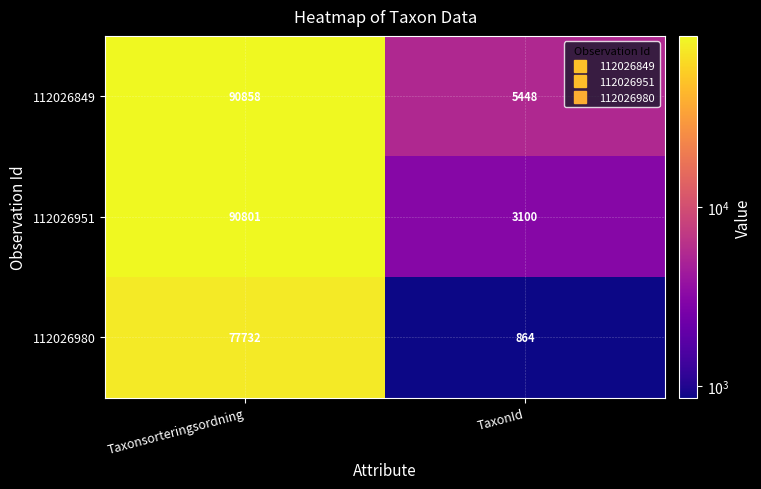

Between Taxonsorteringsordning and TaxonId, which series saw the biggest shift?

112026951